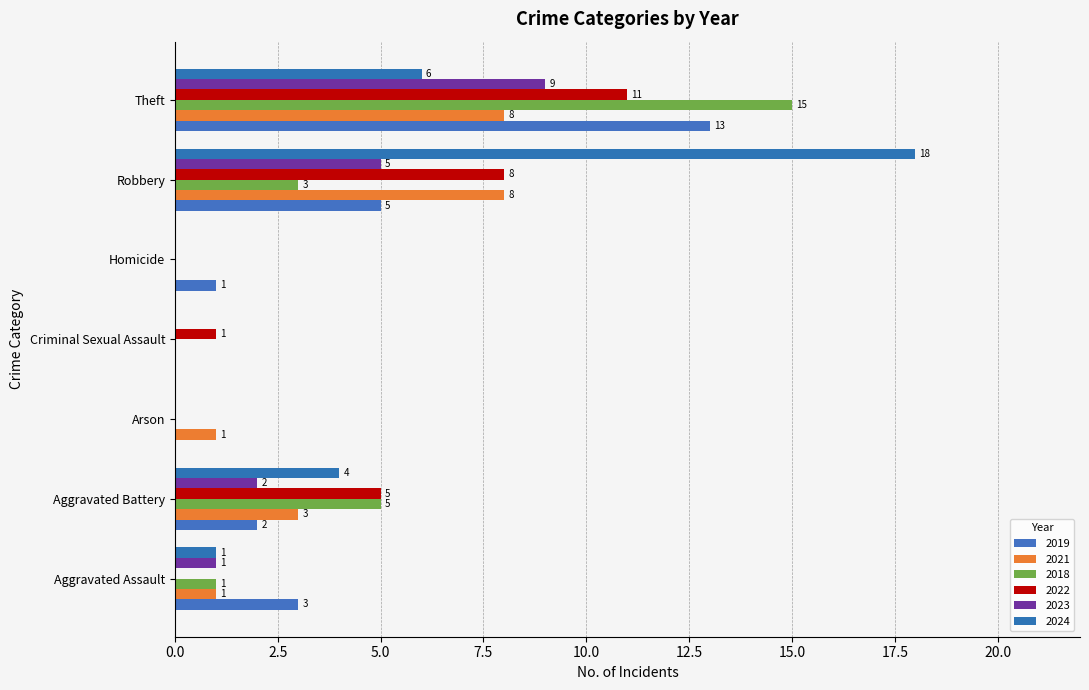

What is the approximate value of 2018 at Aggravated Assault?

1